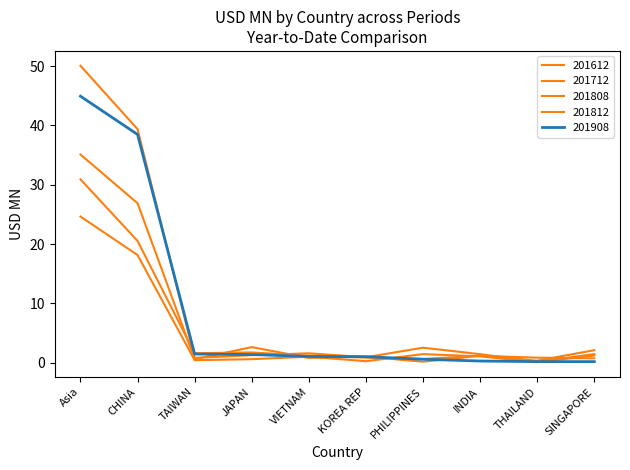

What is the difference between the maximum and second lowest values in the 201908 series?

44.7